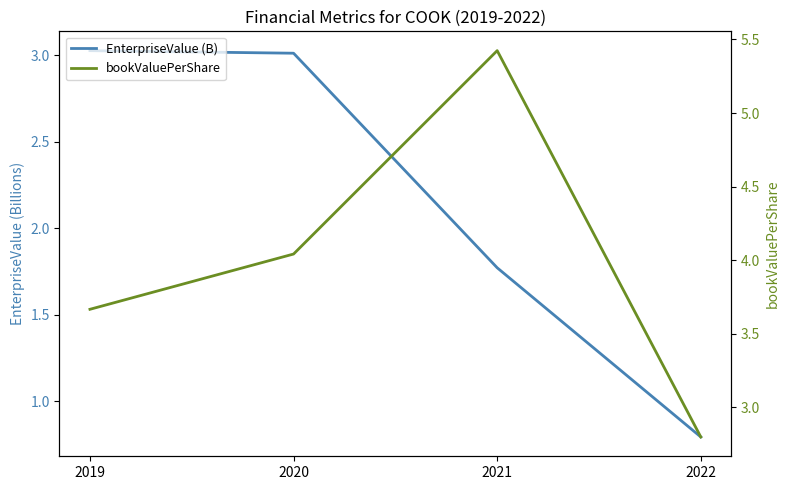

True or false: bookValuePerShare and EnterpriseValue (B) intersect in this chart.

False